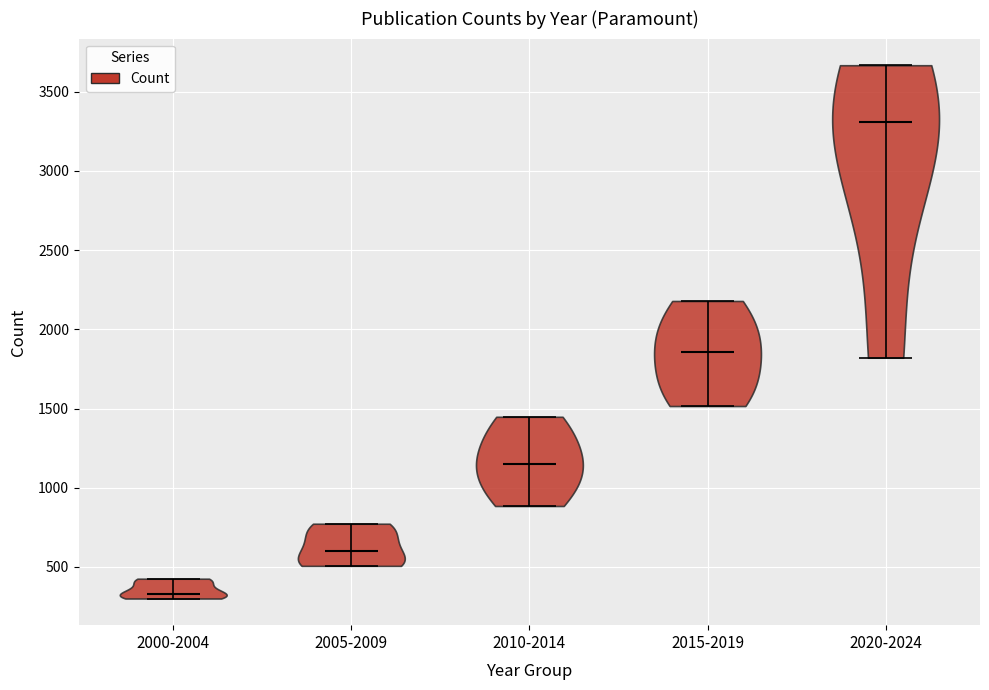

Reading left to right, read every violin against the y-axis: where its median line is, and the lowest and highest points it reaches. The values are not printed on the chart, so give them approximately, as read against the axis.

2000-2004: median line 350, lowest point 300, highest point 450
2005-2009: median line 600, lowest point 500, highest point 750
2010-2014: median line 1150, lowest point 900, highest point 1450
2015-2019: median line 1850, lowest point 1500, highest point 2200
2020-2024: median line 3300, lowest point 1800, highest point 3650